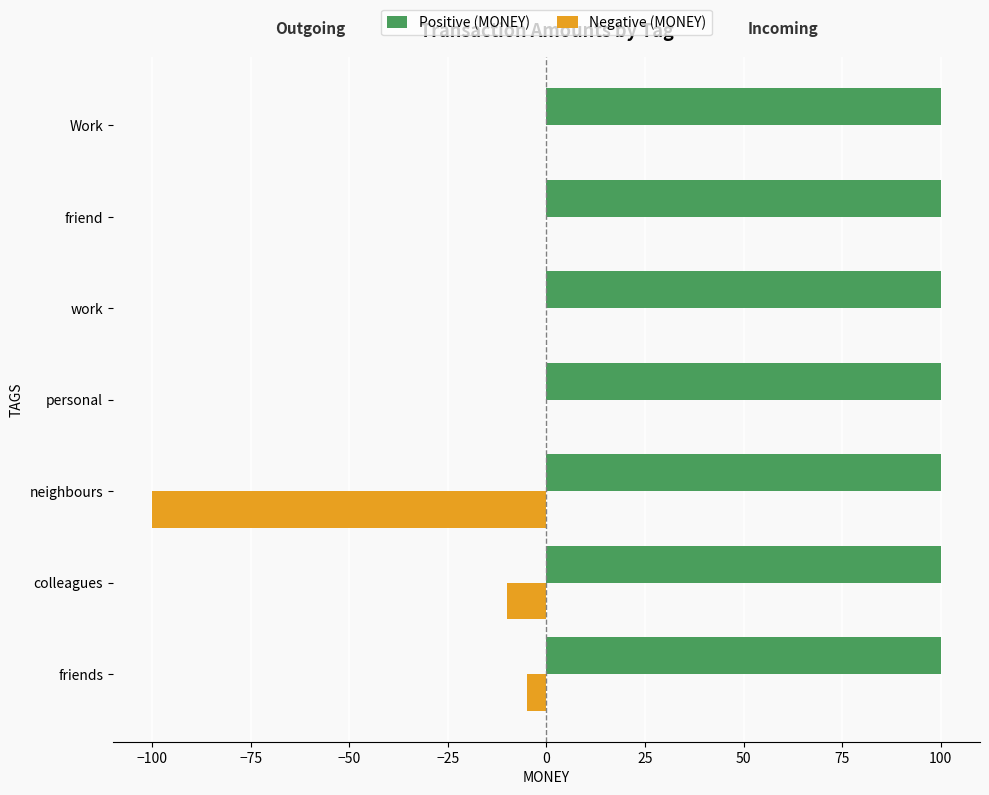

Which series has the largest total across all categories?

Positive (MONEY)